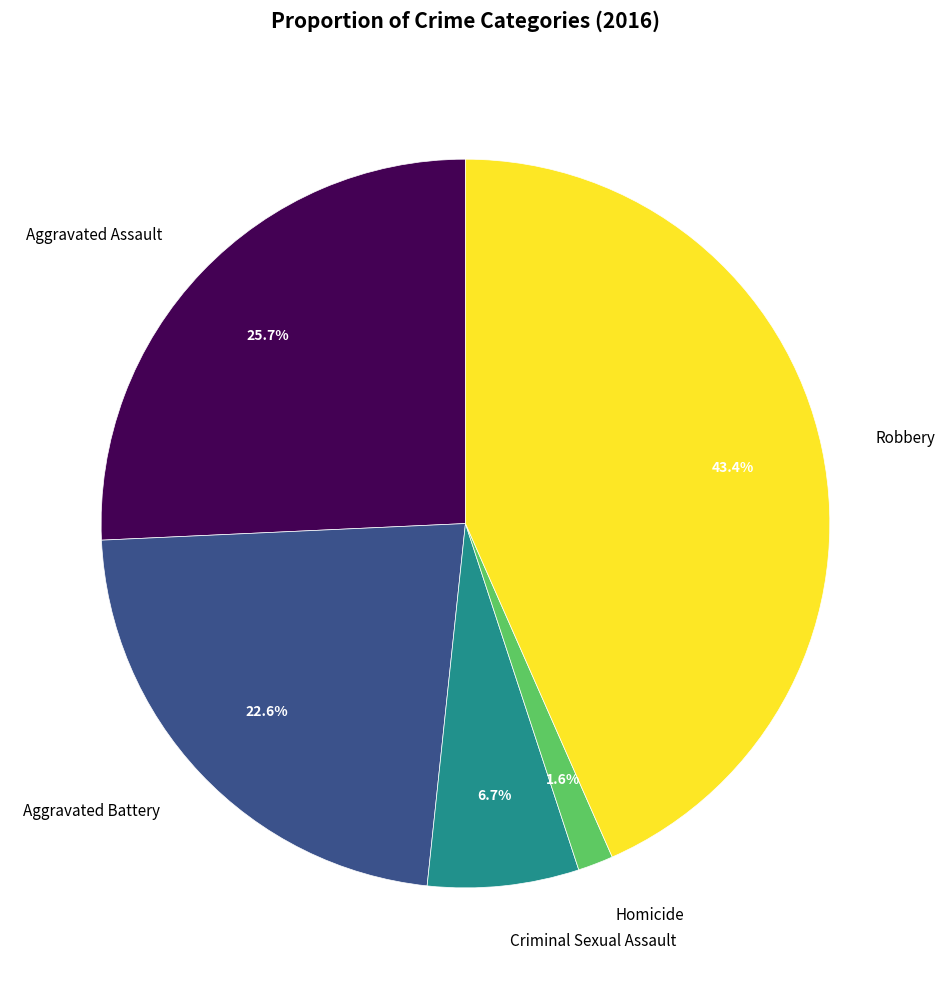

How much of the chart is everything except Robbery?

56.6%